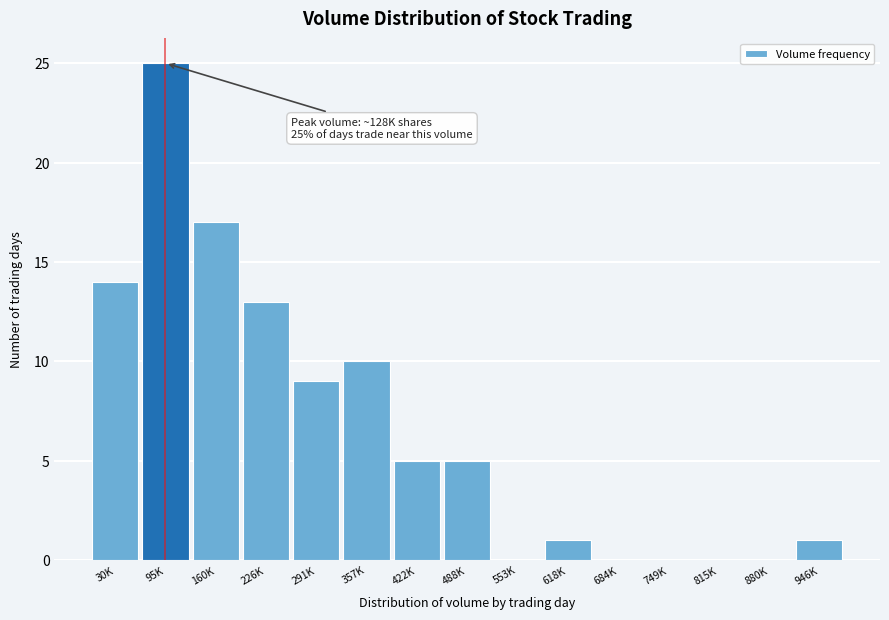

Reading right to left, transcribe all the data shown in this chart.

946K=1	880K=0	815K=0	749K=0	684K=0	618K=1	553K=0	488K=5	422K=5	357K=10	291K=9	226K=13	160K=17	95K=25	30K=14